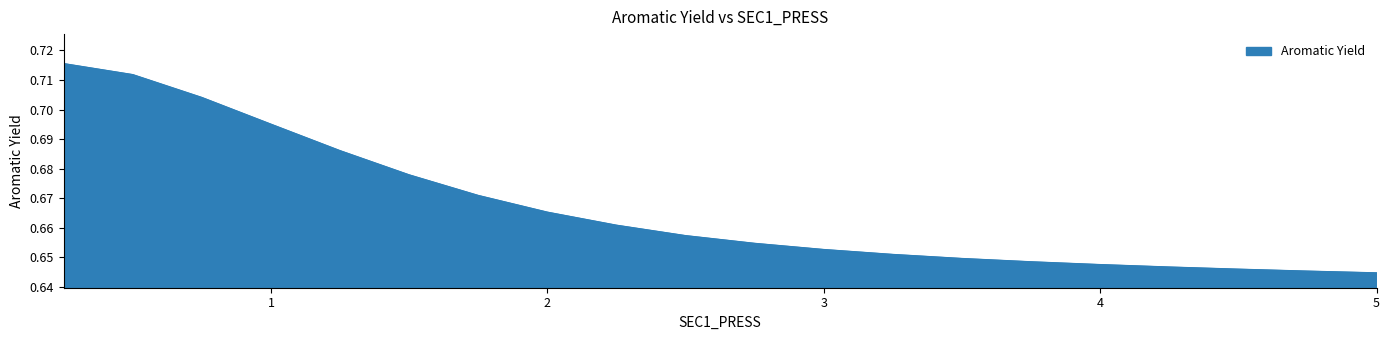

Reading right to left, transcribe all the data shown in this chart.

0.6	0.6	0.6	0.6	0.6	0.6	0.6	0.7	0.7	0.7	0.7	0.7	0.7	0.7	0.7	0.7	0.7	0.7	0.7	0.7